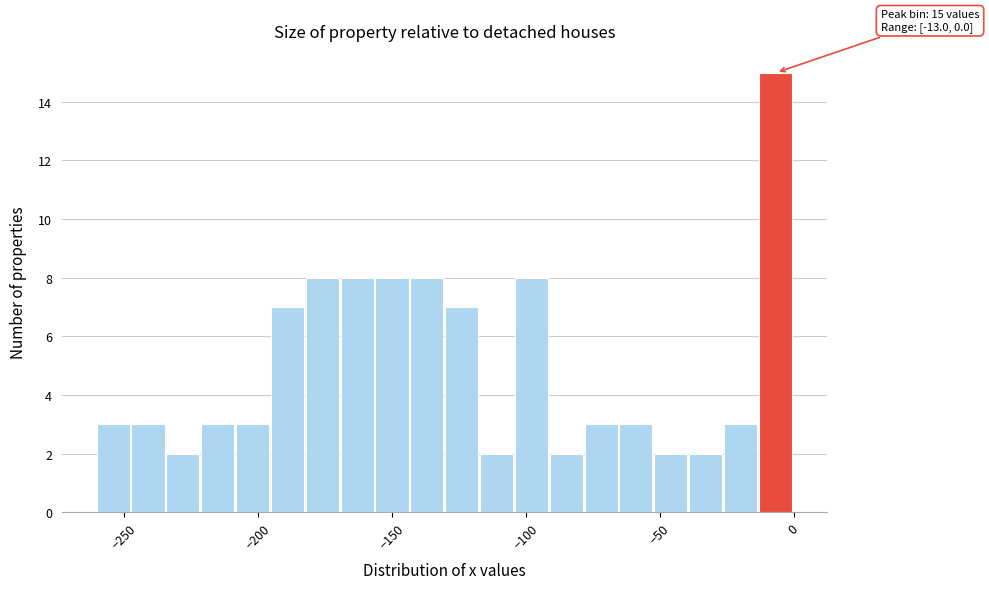

Read against the x-axis, roughly where is the centre of the tallest bar?

-5